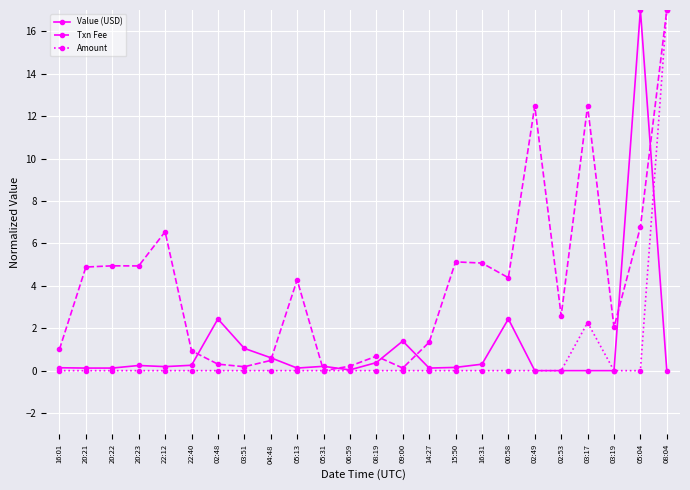

True or false: Txn Fee has a value of 12.5 at 03:17.

True